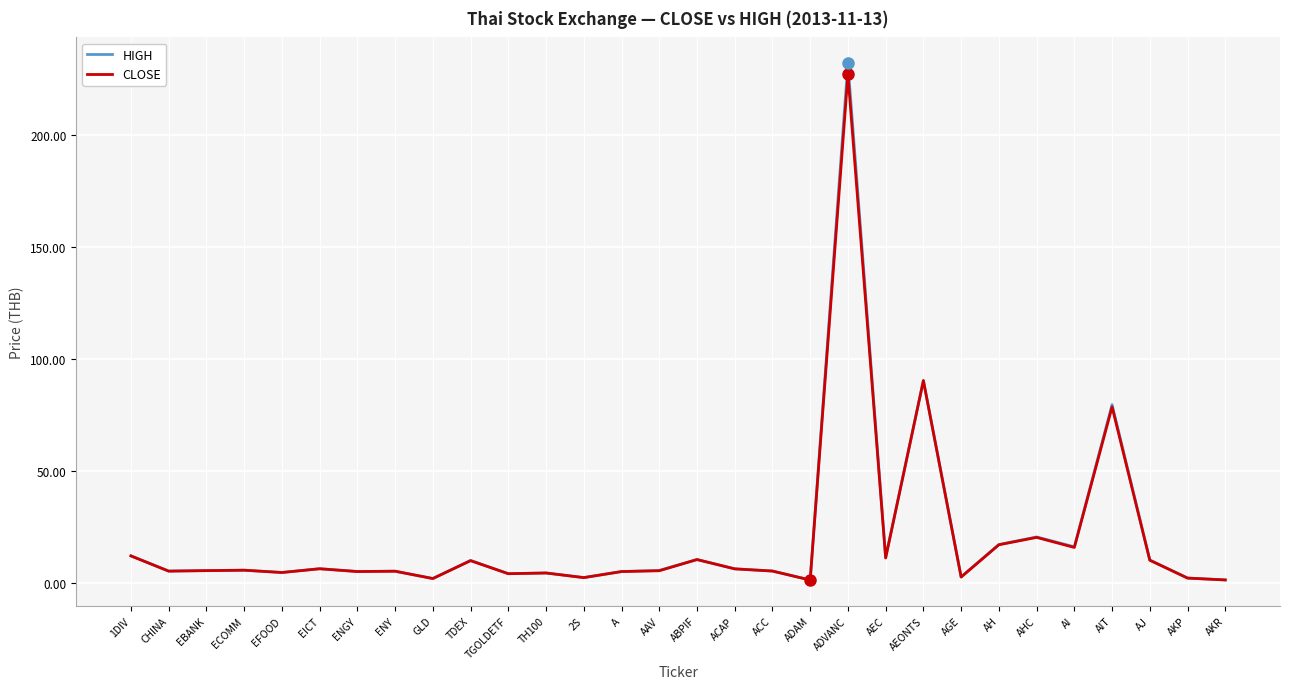

The HIGH series shows 5.5 at AAV. True or false?

True